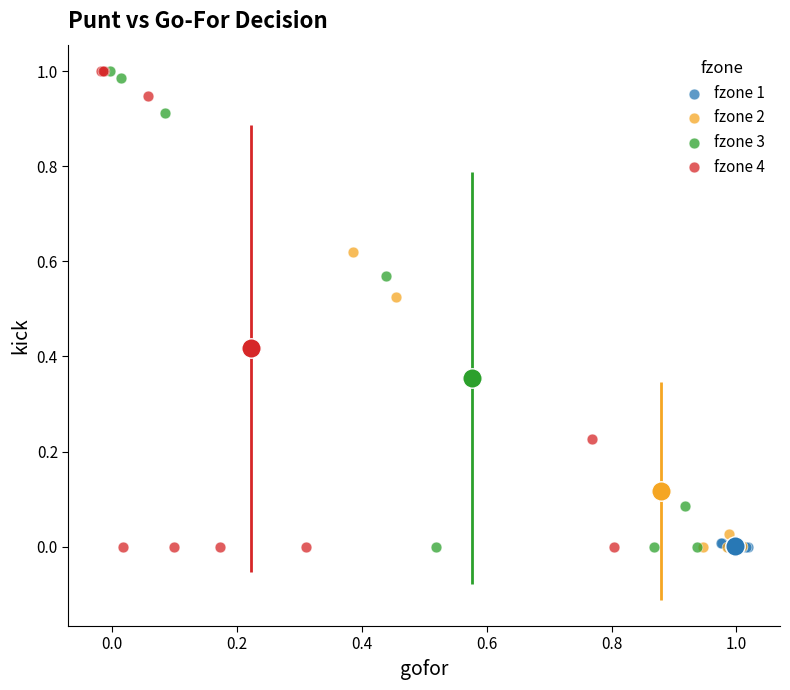

Which series has the widest spread of Y values?

fzone 4